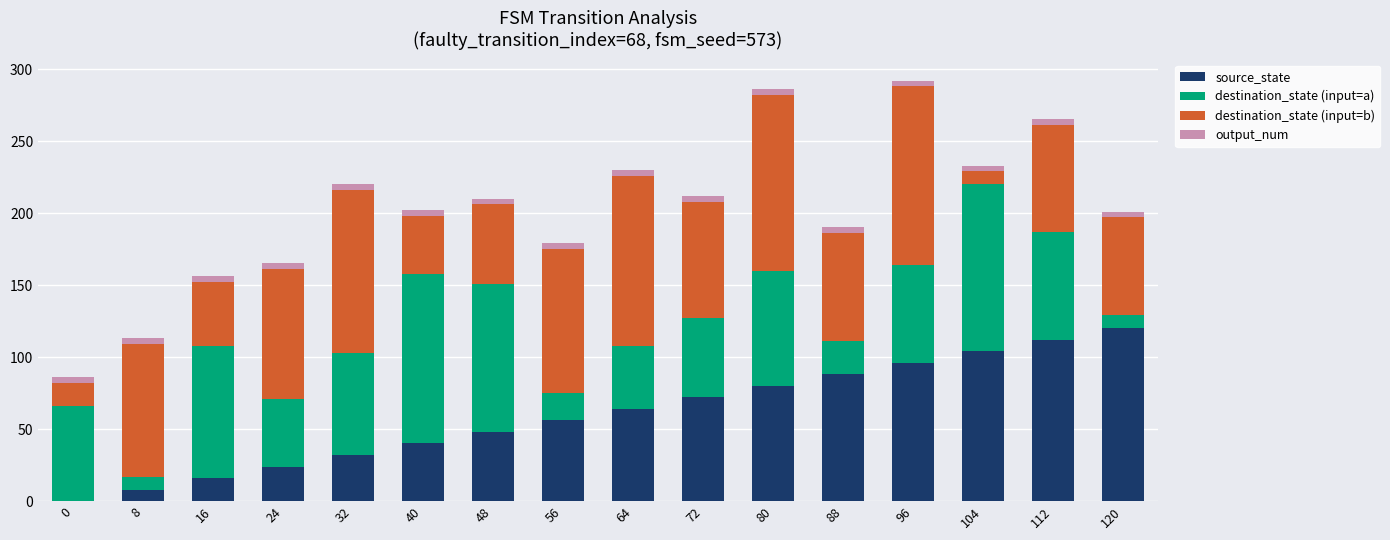

The value of source_state at 80 is 80. True or false?

True